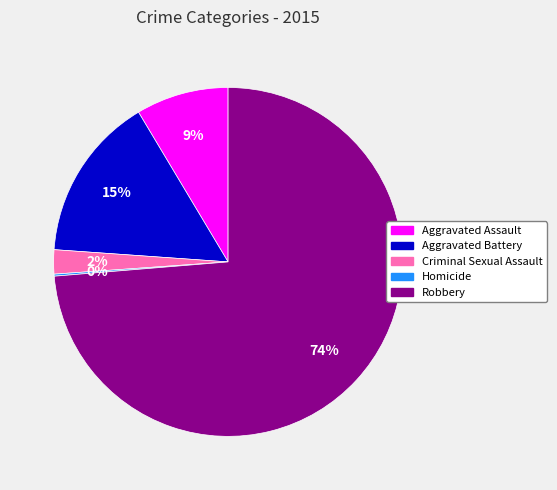

True or false: Robbery accounts for 86% of the total.

False